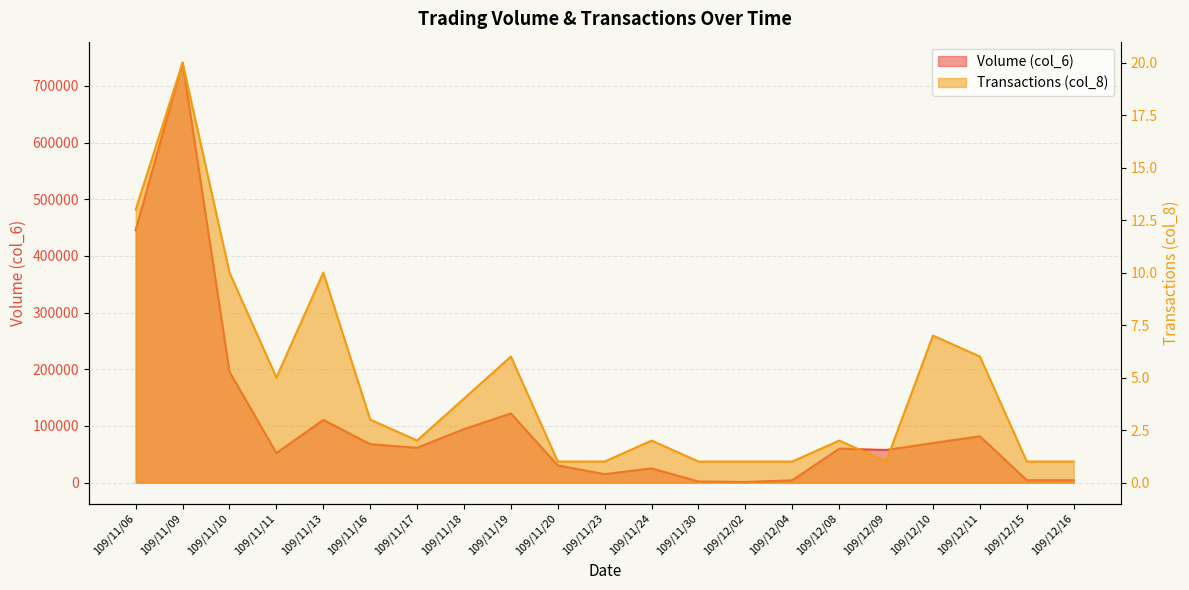

What position from the right is 109/11/20?

12